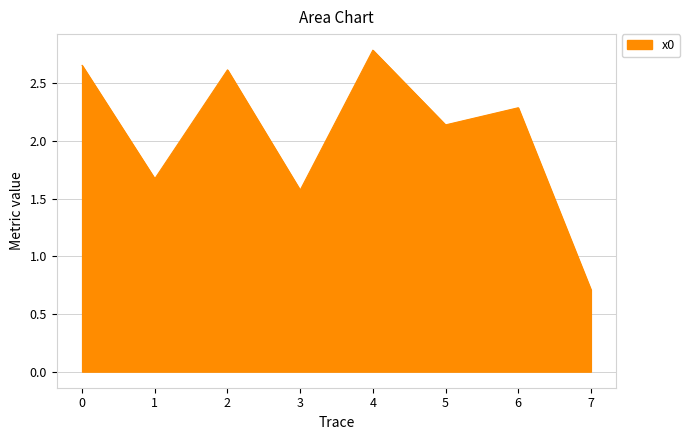

Approximately how many times larger is the value at 5 compared to 6?

0.9